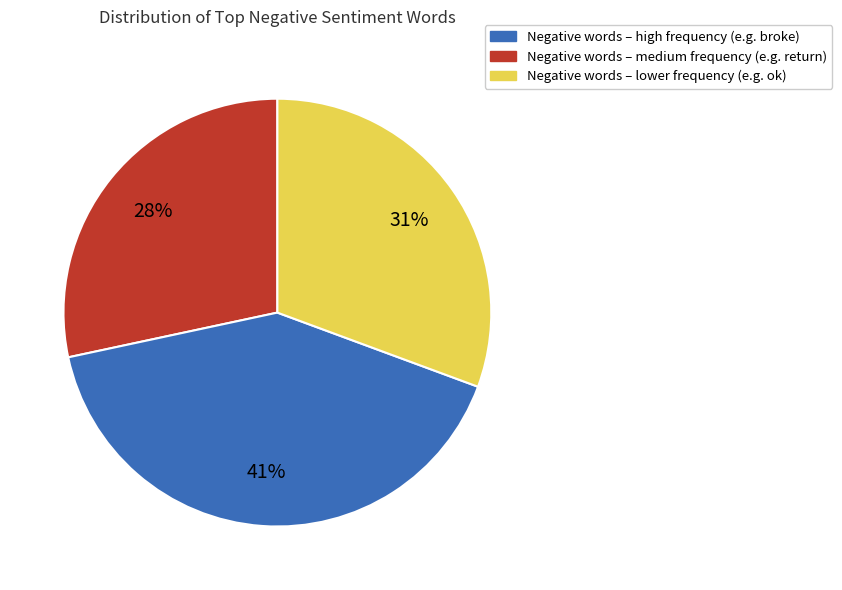

To the nearest percent, what is the average slice percentage?

33%